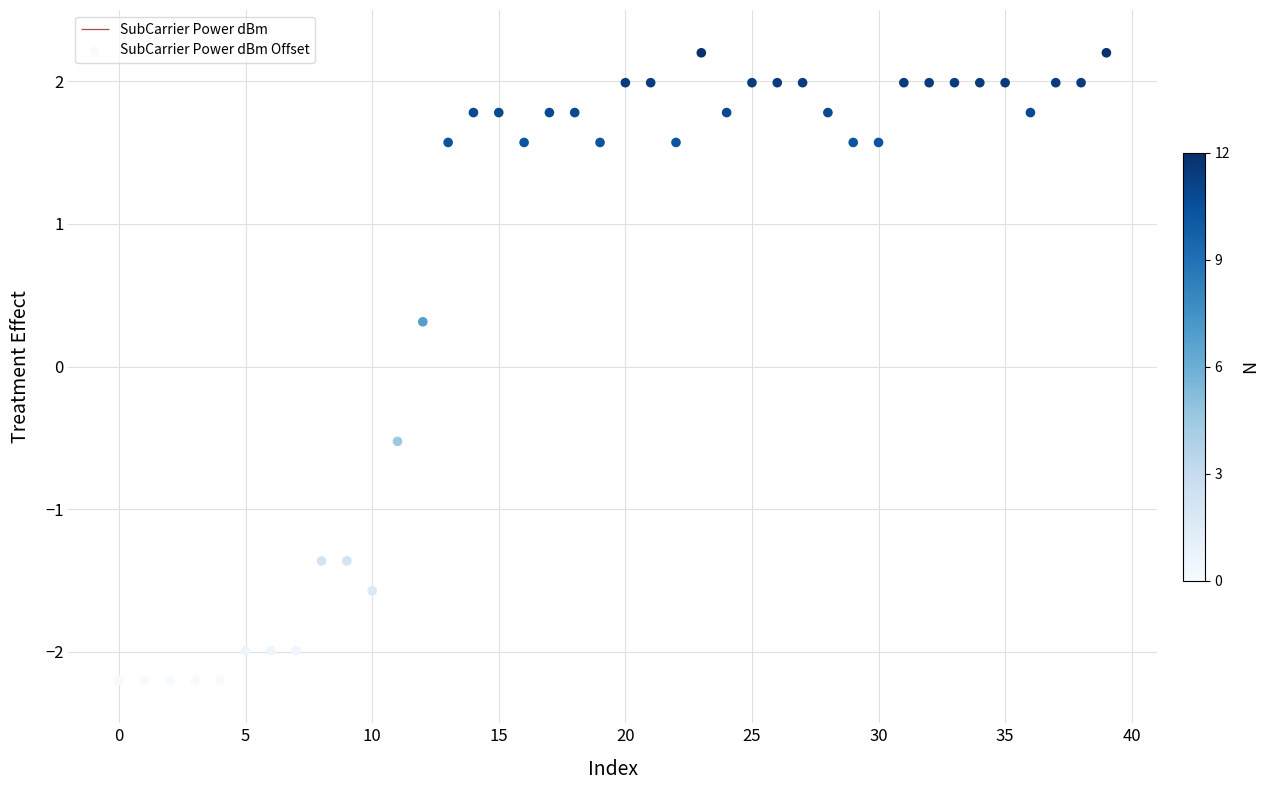

Which has a higher value, 25 or 16?

25